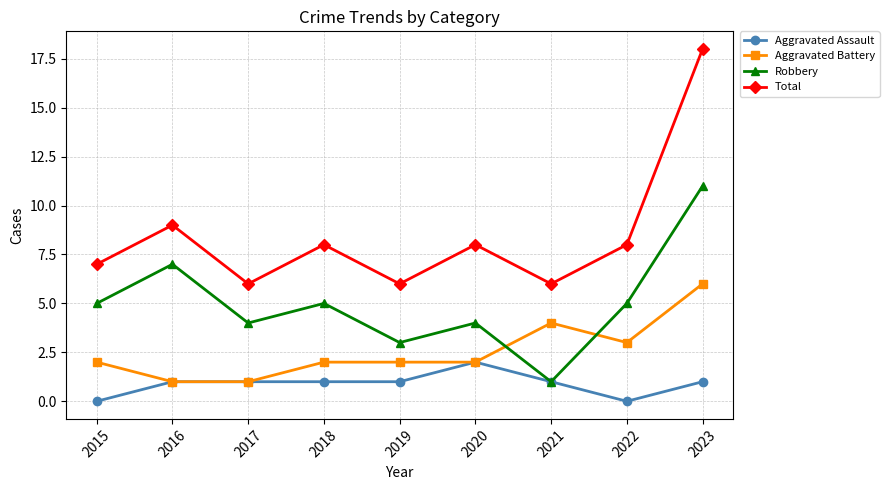

How many lines are shown in the chart?

4